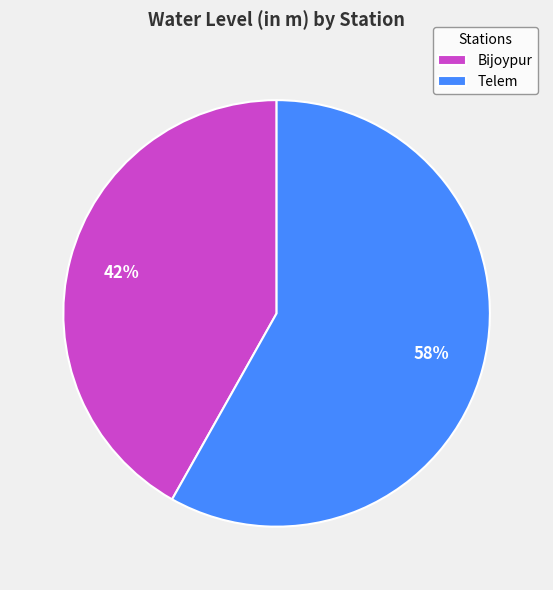

What is the largest slice in the pie chart?

Telem